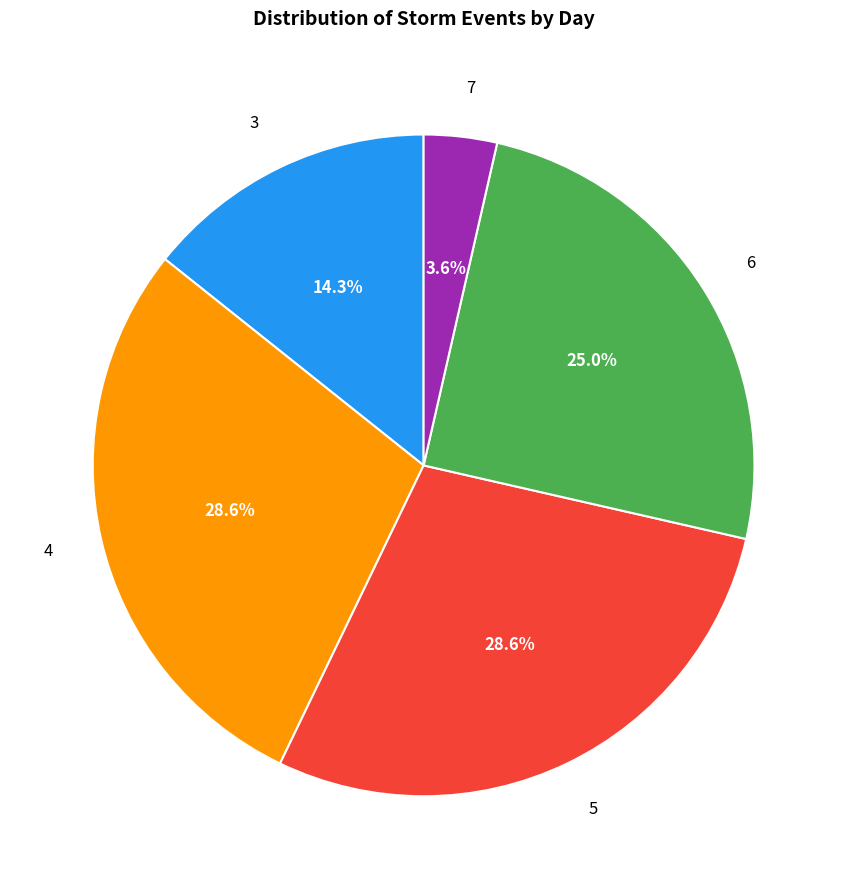

Is there any slice that represents more than half of the pie?

No